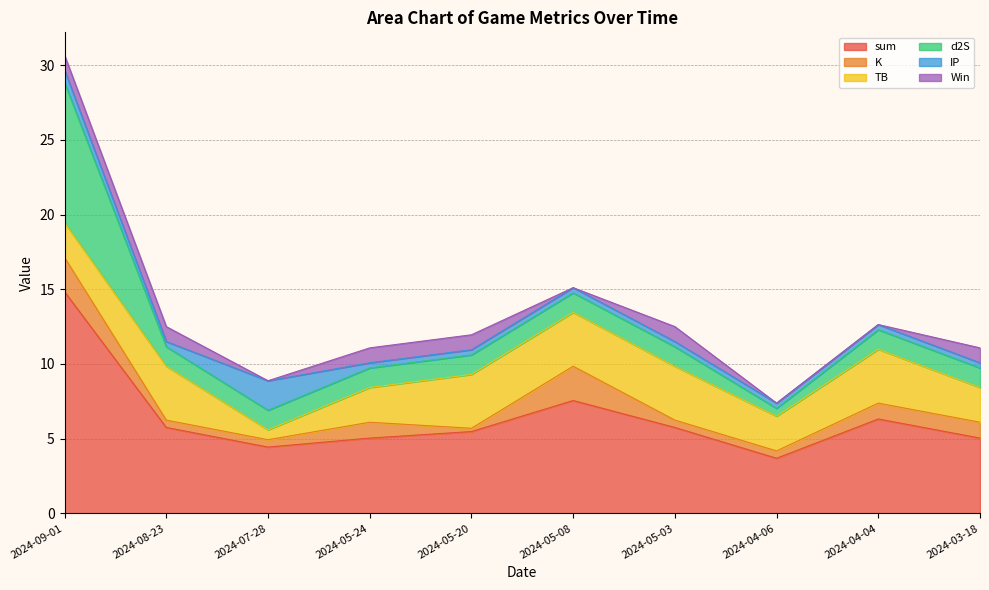

Does the chart have visible grid lines?

Yes